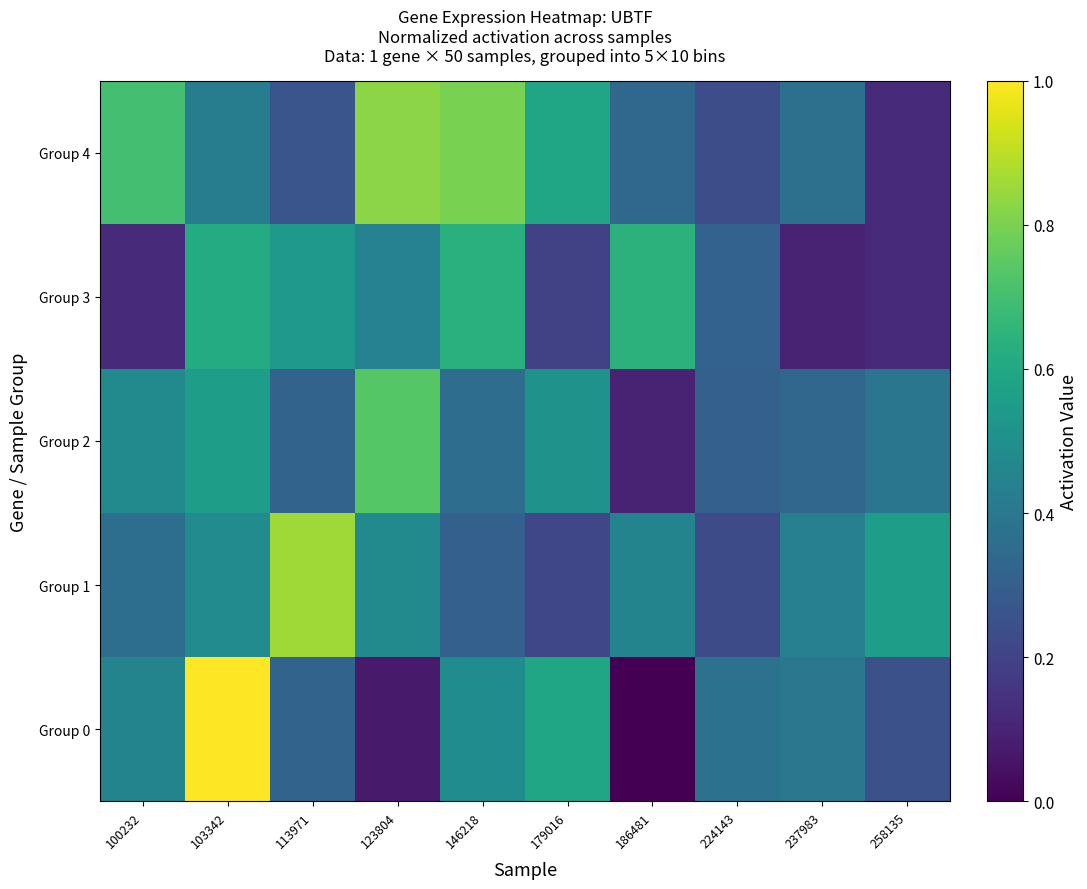

Reading left to right, list all the values displayed in this chart.

Group 0: 100232=0.5	103342=1.0	113971=0.3	123804=0.1	146218=0.5	179016=0.6	186481=0.0	224143=0.4	237983=0.4	258135=0.2
Group 1: 100232=0.4	103342=0.5	113971=0.9	123804=0.5	146218=0.3	179016=0.2	186481=0.5	224143=0.2	237983=0.4	258135=0.6
Group 2: 100232=0.5	103342=0.6	113971=0.3	123804=0.7	146218=0.4	179016=0.5	186481=0.1	224143=0.3	237983=0.3	258135=0.4
Group 3: 100232=0.1	103342=0.6	113971=0.5	123804=0.4	146218=0.6	179016=0.2	186481=0.6	224143=0.3	237983=0.1	258135=0.1
Group 4: 100232=0.7	103342=0.4	113971=0.3	123804=0.8	146218=0.8	179016=0.6	186481=0.3	224143=0.2	237983=0.4	258135=0.1